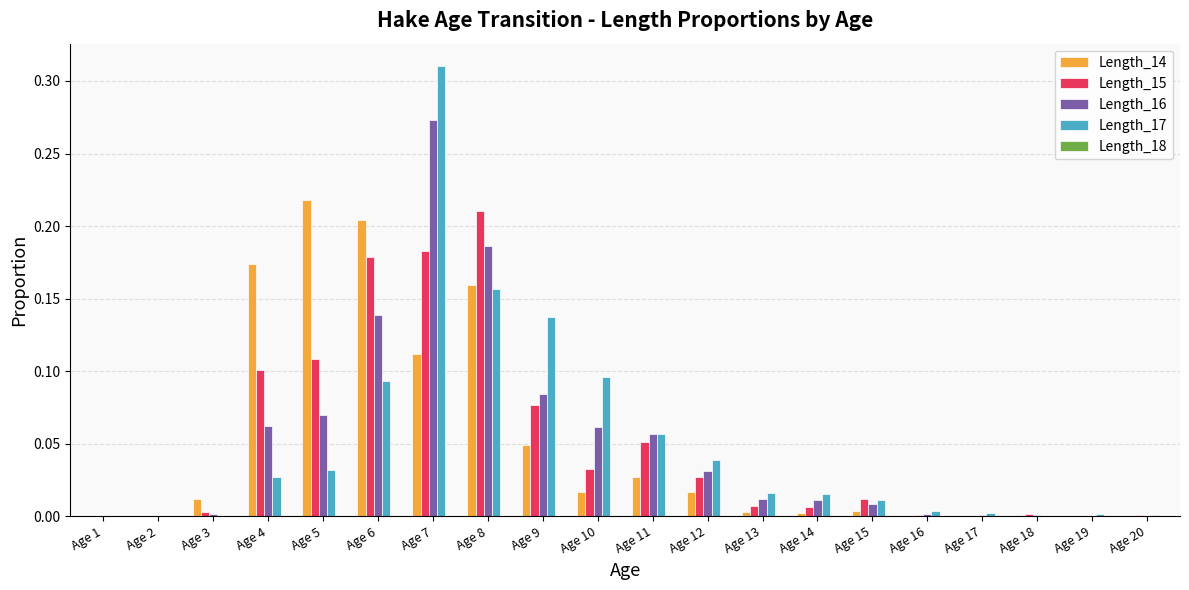

At which category is the sum across all series the highest?

Age 7